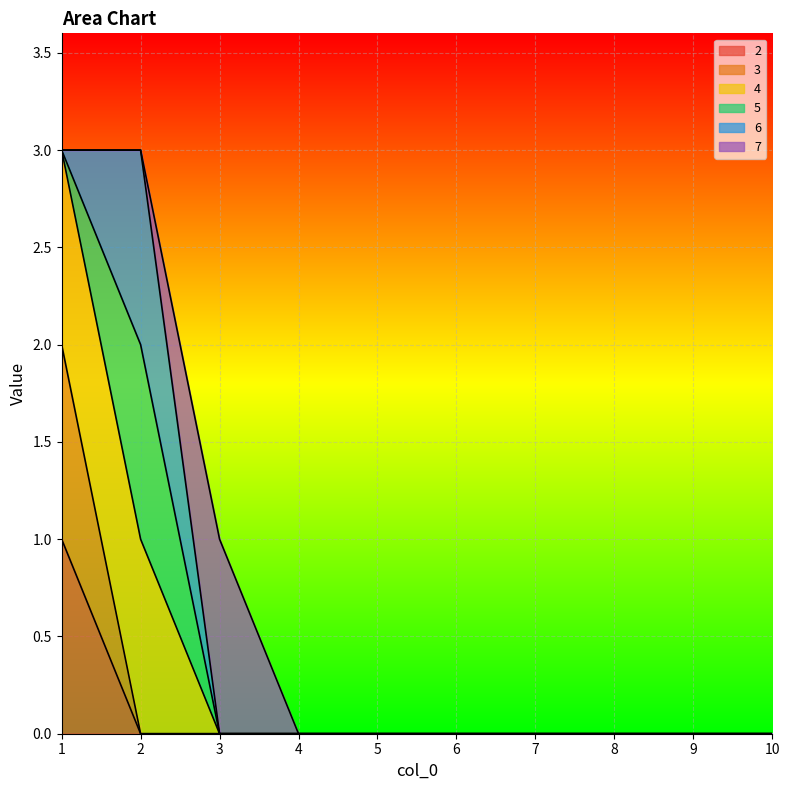

True or false: 2 has more than 2 points higher than both neighbors.

False